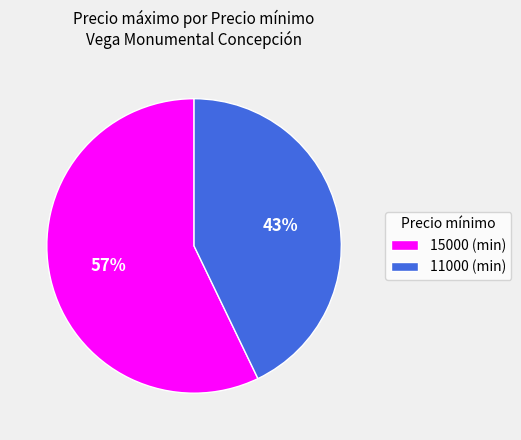

What is the largest slice in the pie chart?

15000